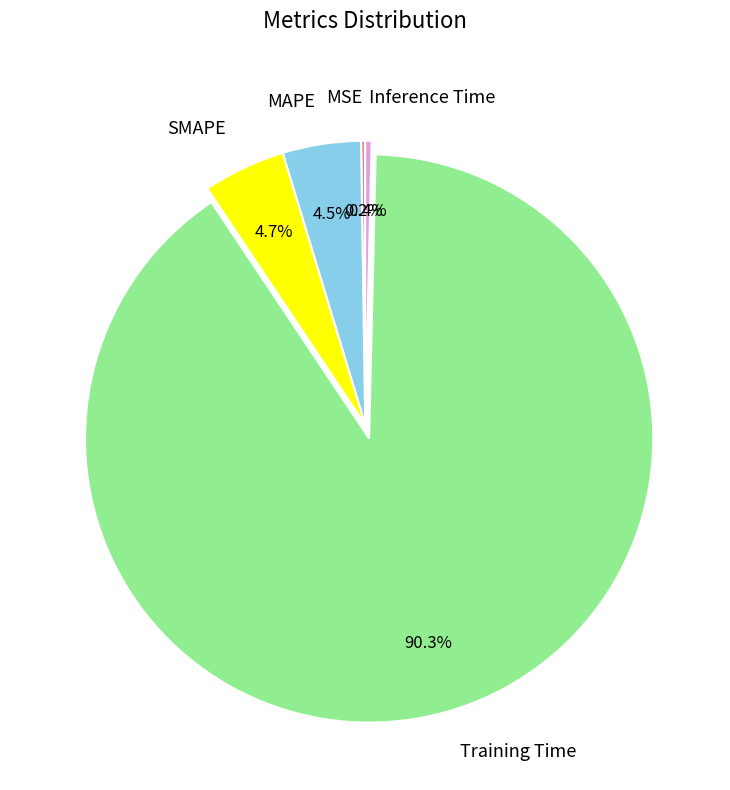

What percentage is NOT represented by MAPE?

95.5%